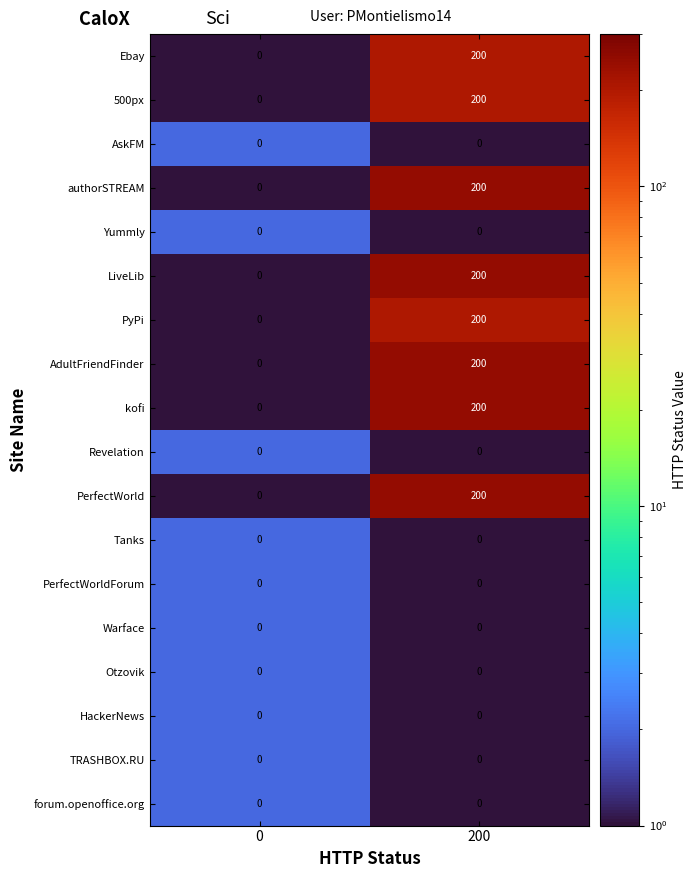

What is the highest value of the LiveLib series?

200